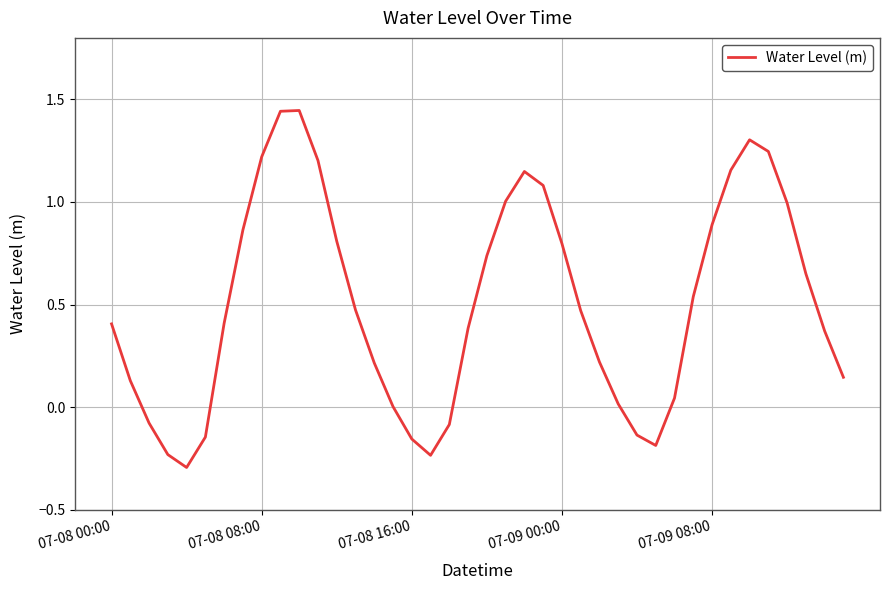

What is the smallest value displayed?

-0.3